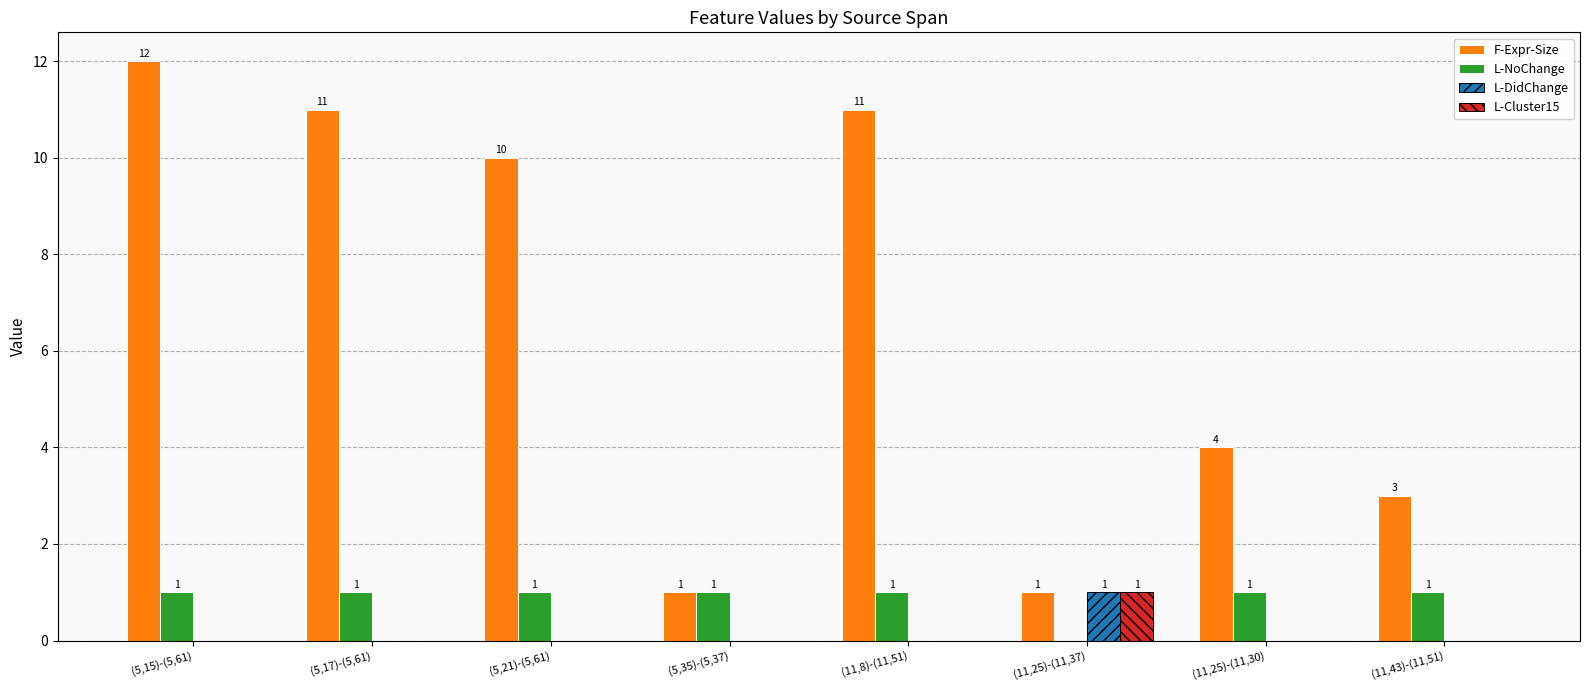

Reading left to right, extract all data points from this chart.

F-Expr-Size: 12	11	10	1	11	1	4	3
L-NoChange: 1	1	1	1	1	0	1	1
L-DidChange: 0	0	0	0	0	1	0	0
L-Cluster15: 0	0	0	0	0	1	0	0